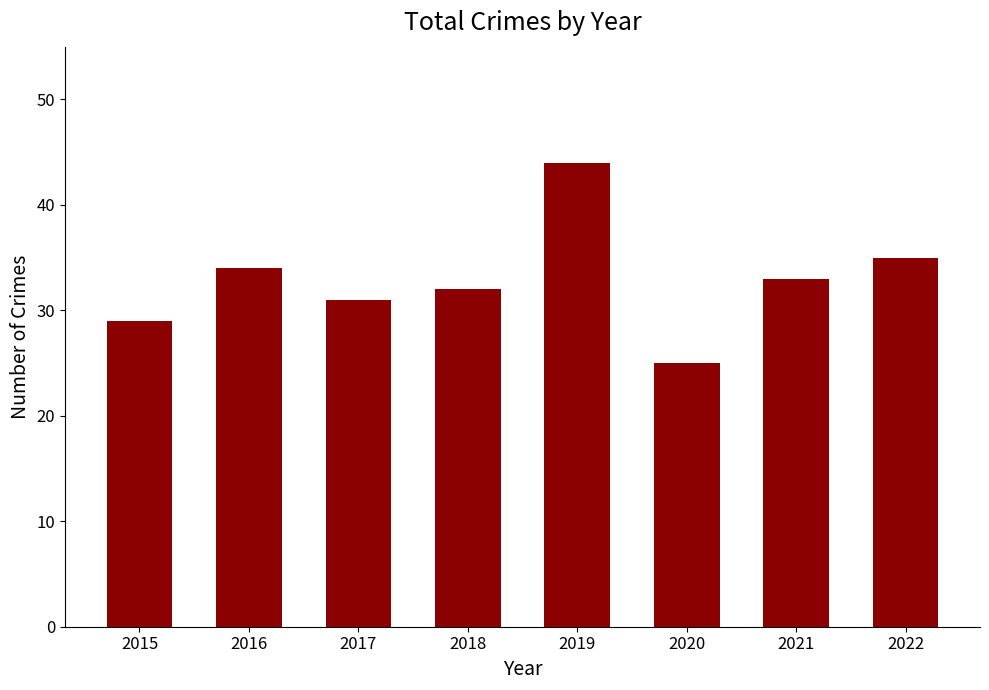

The chart shows a value of 14 at 2020. True or false?

False